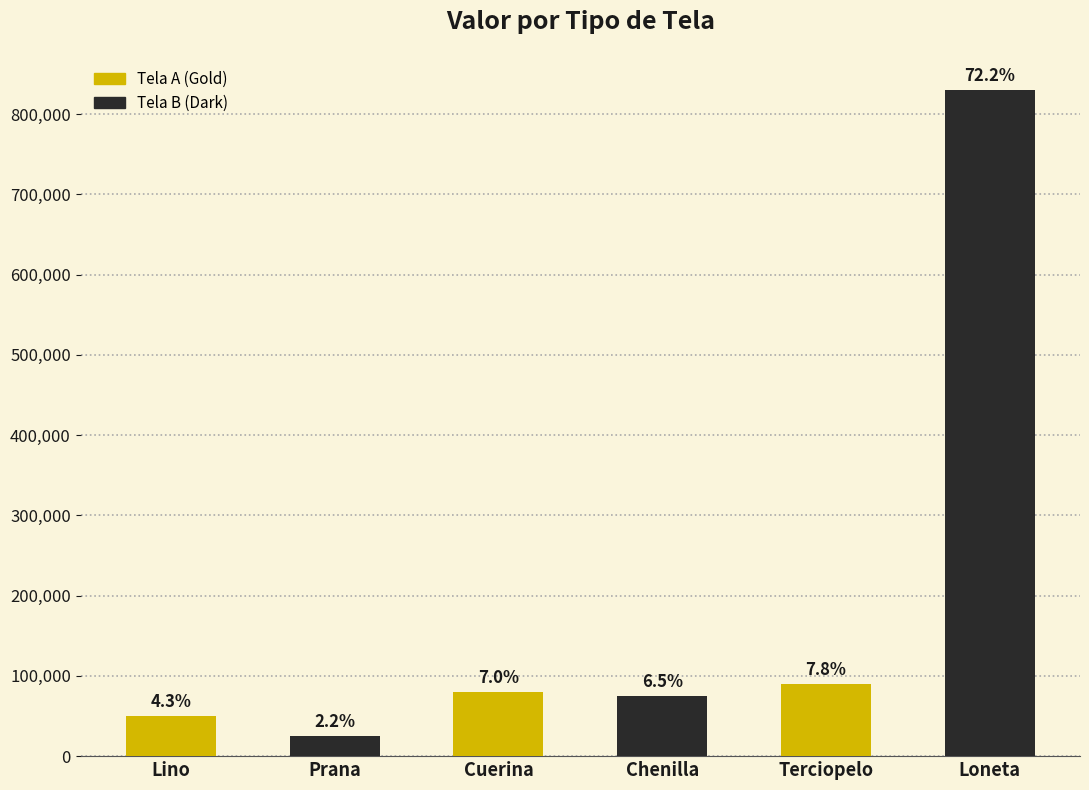

Does the chart contain any negative values?

No